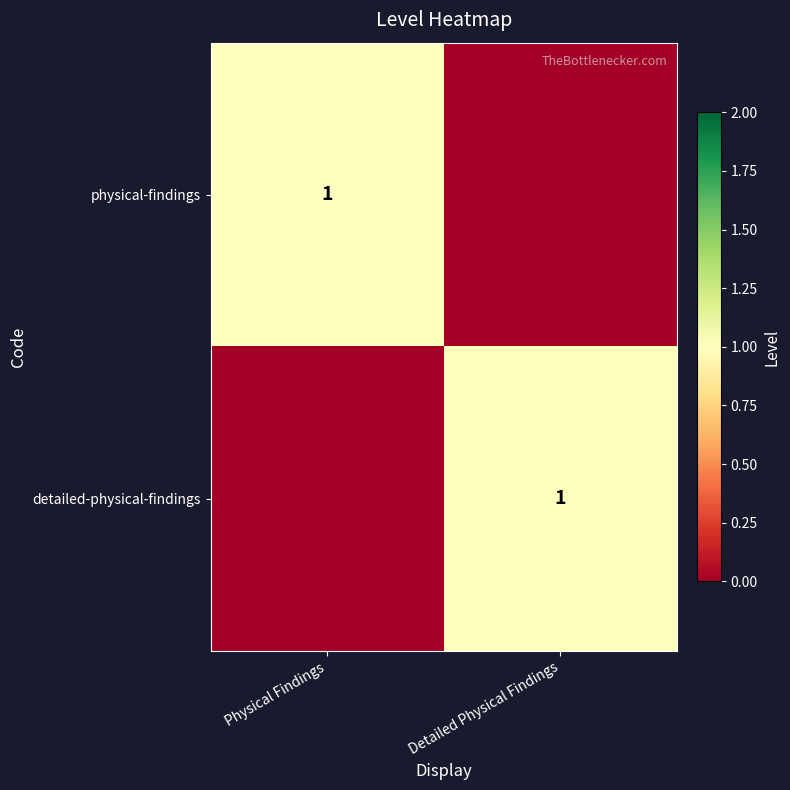

The value of physical-findings at Physical Findings is 2. True or false?

False